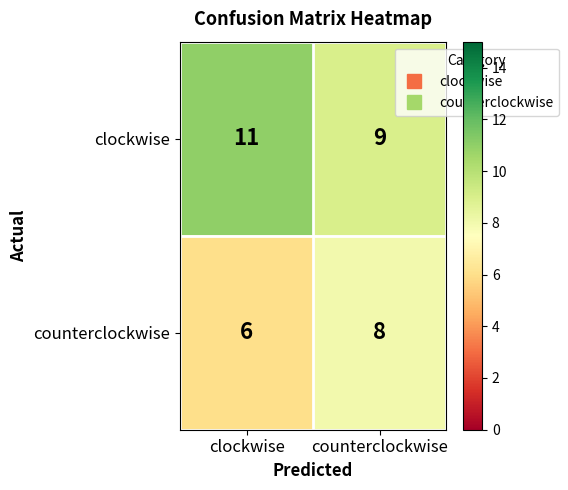

The value of counterclockwise at clockwise is 10. True or false?

False